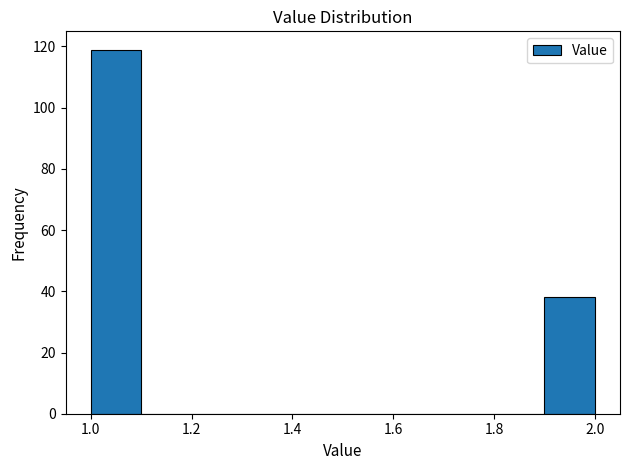

Reading left to right, list every bar in this chart as the range it spans on the x-axis followed by its height. The values are not printed on the chart, so give them approximately, as read against the axis.

1.0 to 1.1: 120
1.1 to 1.2: 0
1.2 to 1.3: 0
1.3 to 1.4: 0
1.4 to 1.5: 0
1.5 to 1.6: 0
1.6 to 1.7: 0
1.7 to 1.8: 0
1.8 to 1.9: 0
1.9 to 2.0: 38